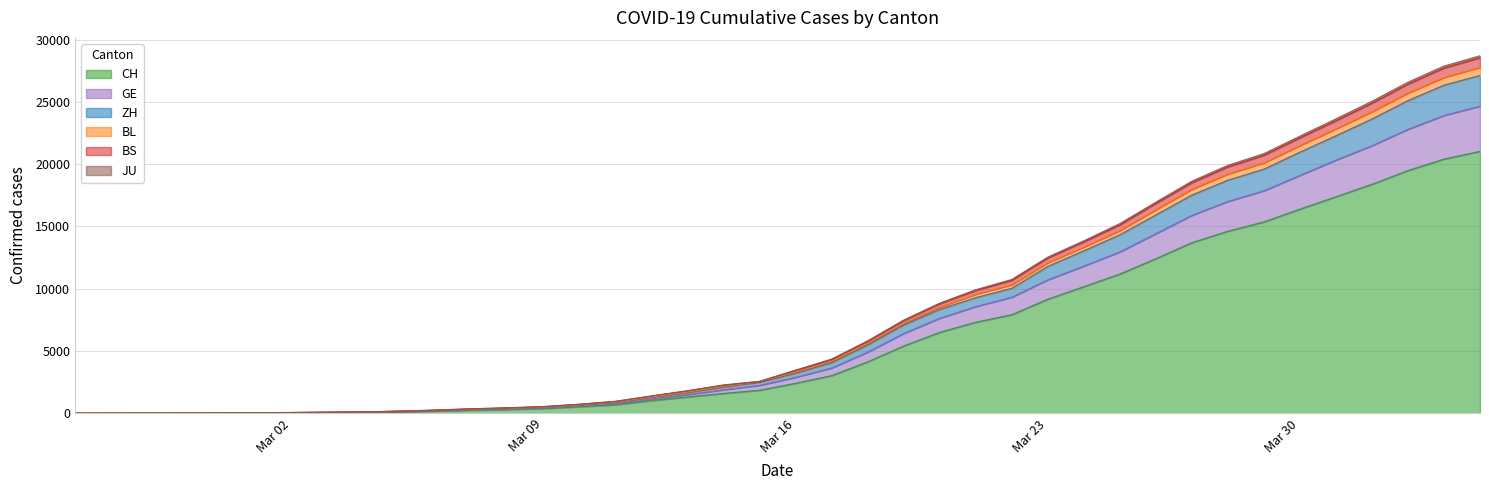

What are all the series names shown in the legend?

CH, GE, ZH, BL, BS, JU